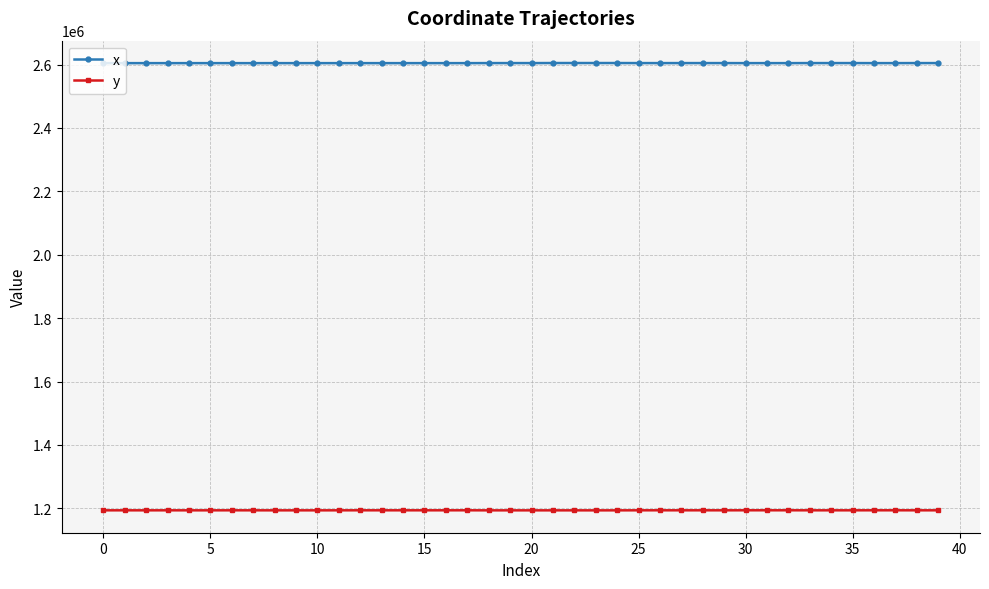

Does the chart display data point markers on the line(s)?

Yes